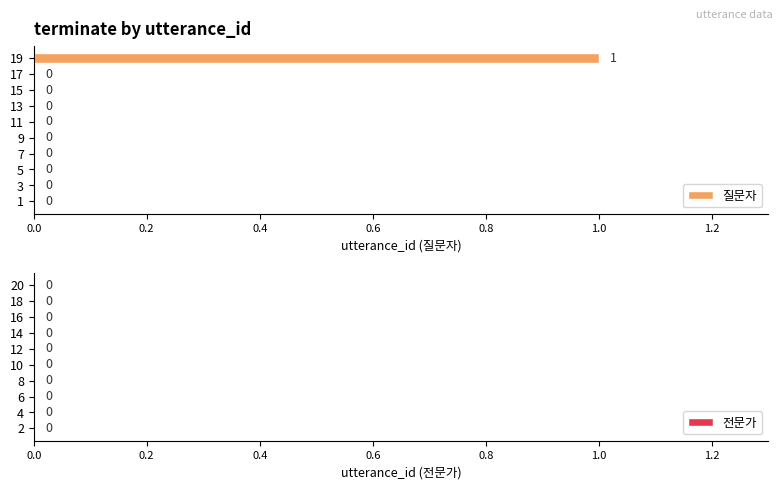

How many values are between 0 and 1?

10